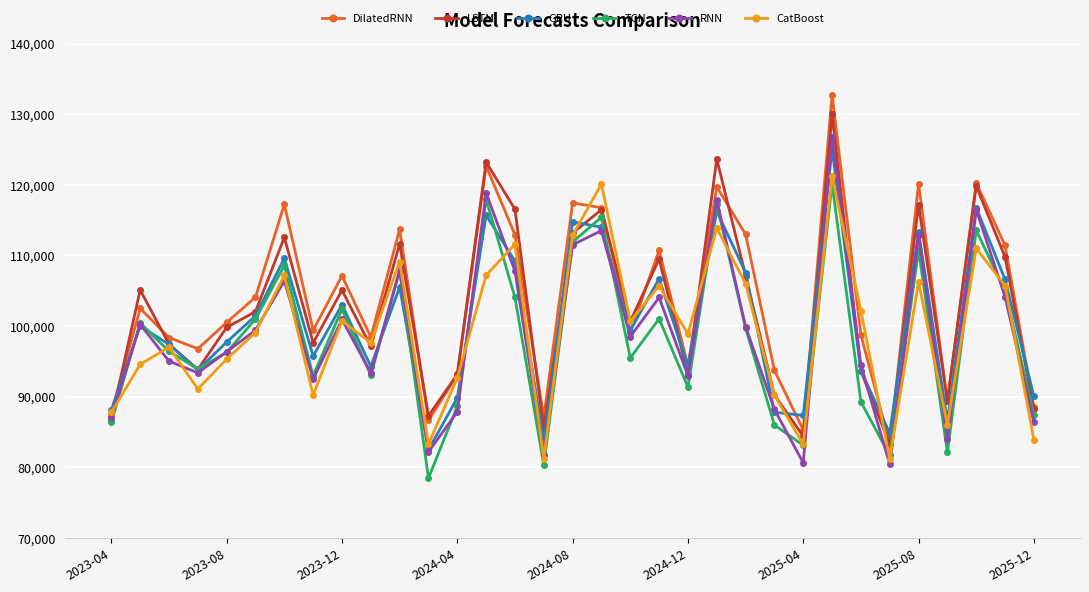

Which series ends up on top after the final intersection of LSTM and RNN?

LSTM